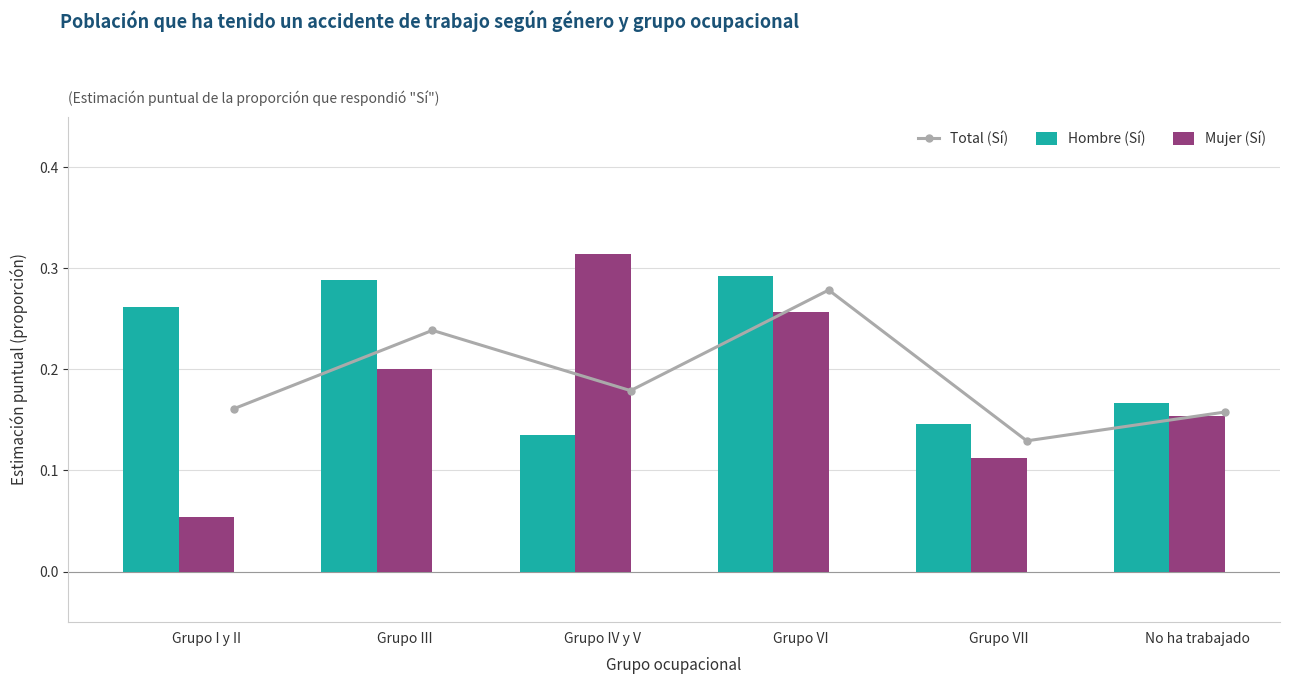

List the labels in order of Mujer (Sí) value, smallest first.

Grupo I y II, Grupo VII, No ha trabajado, Grupo III, Grupo VI, Grupo IV y V